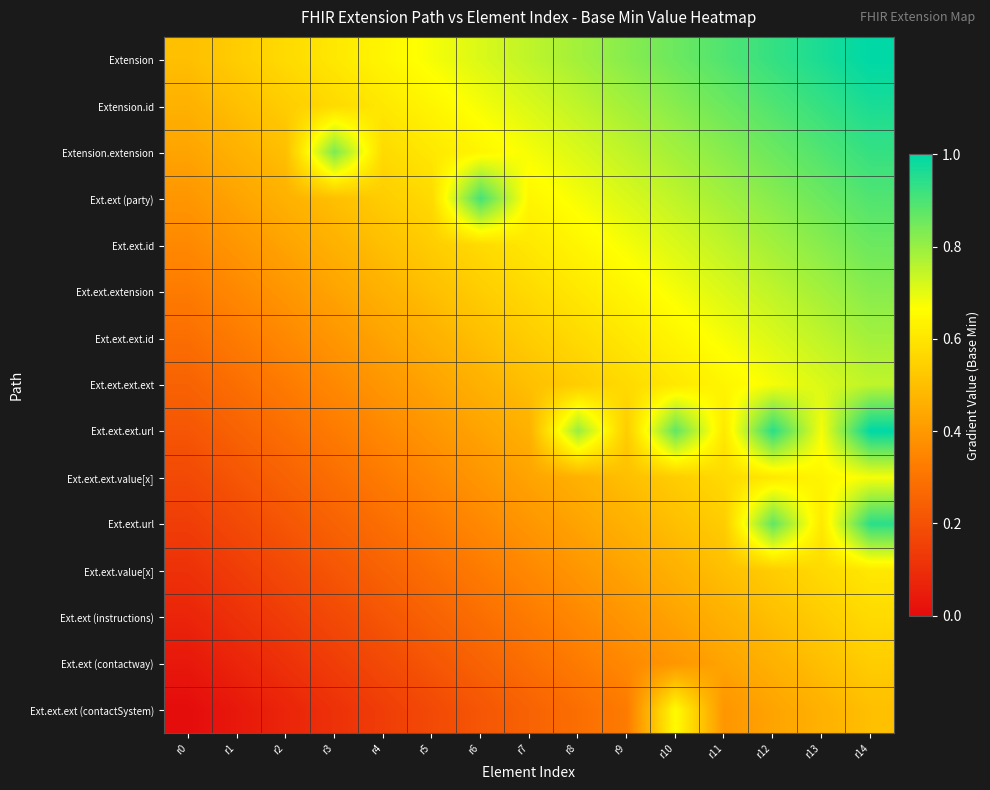

Reading left to right, what are all the values shown in this chart?

Extension: r0=0.5	r1=0.5	r2=0.6	r3=0.6	r4=0.6	r5=0.7	r6=0.7	r7=0.8	r8=0.8	r9=0.8	r10=0.9	r11=0.9	r12=0.9	r13=1.0	r14=1.0
Extension.id: r0=0.5	r1=0.5	r2=0.5	r3=0.6	r4=0.6	r5=0.6	r6=0.7	r7=0.7	r8=0.8	r9=0.8	r10=0.8	r11=0.9	r12=0.9	r13=0.9	r14=1.0
Extension.extension: r0=0.4	r1=0.5	r2=0.5	r3=0.8	r4=0.6	r5=0.6	r6=0.6	r7=0.7	r8=0.7	r9=0.8	r10=0.8	r11=0.8	r12=0.9	r13=0.9	r14=0.9
Ext.ext (party): r0=0.4	r1=0.4	r2=0.5	r3=0.5	r4=0.5	r5=0.6	r6=0.9	r7=0.6	r8=0.7	r9=0.7	r10=0.8	r11=0.8	r12=0.8	r13=0.9	r14=0.9
Ext.ext.id: r0=0.4	r1=0.4	r2=0.4	r3=0.5	r4=0.5	r5=0.5	r6=0.6	r7=0.6	r8=0.6	r9=0.7	r10=0.7	r11=0.8	r12=0.8	r13=0.8	r14=0.9
Ext.ext.extension: r0=0.3	r1=0.4	r2=0.4	r3=0.4	r4=0.5	r5=0.5	r6=0.5	r7=0.6	r8=0.6	r9=0.6	r10=0.7	r11=0.7	r12=0.8	r13=0.8	r14=0.8
Ext.ext.ext.id: r0=0.3	r1=0.3	r2=0.4	r3=0.4	r4=0.4	r5=0.5	r6=0.5	r7=0.5	r8=0.6	r9=0.6	r10=0.6	r11=0.7	r12=0.7	r13=0.8	r14=0.8
Ext.ext.ext.ext: r0=0.2	r1=0.3	r2=0.3	r3=0.4	r4=0.4	r5=0.4	r6=0.5	r7=0.5	r8=0.5	r9=0.6	r10=0.6	r11=0.6	r12=0.7	r13=0.7	r14=0.8
Ext.ext.ext.url: r0=0.2	r1=0.2	r2=0.3	r3=0.3	r4=0.4	r5=0.4	r6=0.4	r7=0.5	r8=0.8	r9=0.5	r10=0.9	r11=0.6	r12=0.9	r13=0.7	r14=1.0
Ext.ext.ext.value[x]: r0=0.2	r1=0.2	r2=0.2	r3=0.3	r4=0.3	r5=0.4	r6=0.4	r7=0.4	r8=0.5	r9=0.5	r10=0.5	r11=0.6	r12=0.6	r13=0.6	r14=0.7
Ext.ext.url: r0=0.1	r1=0.2	r2=0.2	r3=0.2	r4=0.3	r5=0.3	r6=0.4	r7=0.4	r8=0.4	r9=0.5	r10=0.5	r11=0.5	r12=0.9	r13=0.6	r14=0.9
Ext.ext.value[x]: r0=0.1	r1=0.1	r2=0.2	r3=0.2	r4=0.2	r5=0.3	r6=0.3	r7=0.4	r8=0.4	r9=0.4	r10=0.5	r11=0.5	r12=0.5	r13=0.6	r14=0.6
Ext.ext (instructions): r0=0.1	r1=0.1	r2=0.1	r3=0.2	r4=0.2	r5=0.2	r6=0.3	r7=0.3	r8=0.4	r9=0.4	r10=0.4	r11=0.5	r12=0.5	r13=0.5	r14=0.6
Ext.ext (contactway): r0=0.0	r1=0.1	r2=0.1	r3=0.1	r4=0.2	r5=0.2	r6=0.2	r7=0.3	r8=0.3	r9=0.4	r10=0.4	r11=0.4	r12=0.5	r13=0.5	r14=0.5
Ext.ext.ext (contactSystem): r0=0.0	r1=0.0	r2=0.1	r3=0.1	r4=0.1	r5=0.2	r6=0.2	r7=0.2	r8=0.3	r9=0.3	r10=0.7	r11=0.4	r12=0.4	r13=0.5	r14=0.5